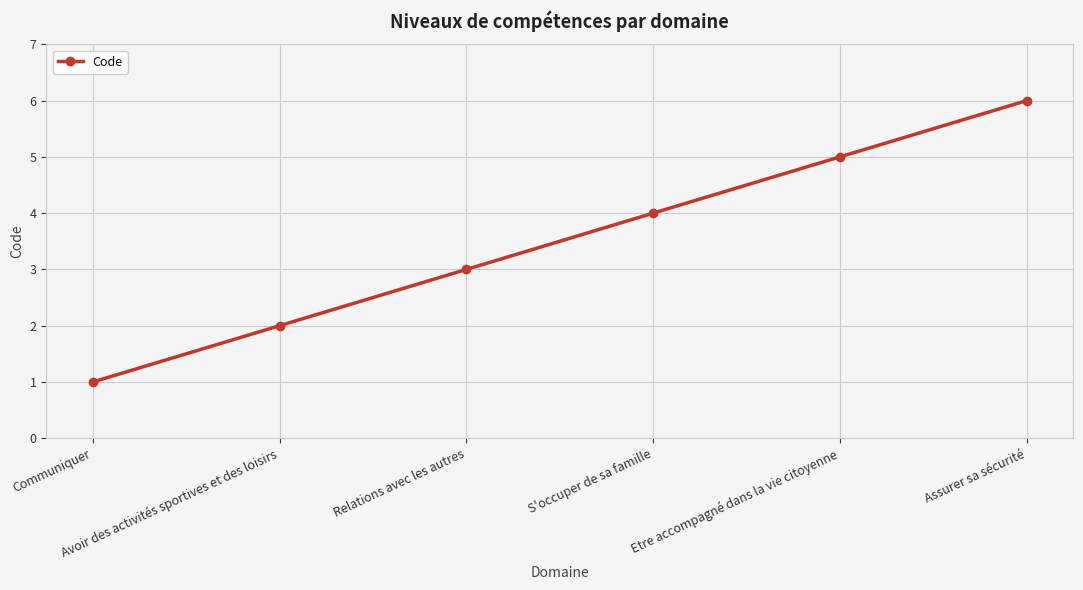

Between S'occuper de sa famille and Avoir des activités sportives et des loisirs, which is larger?

S'occuper de sa famille